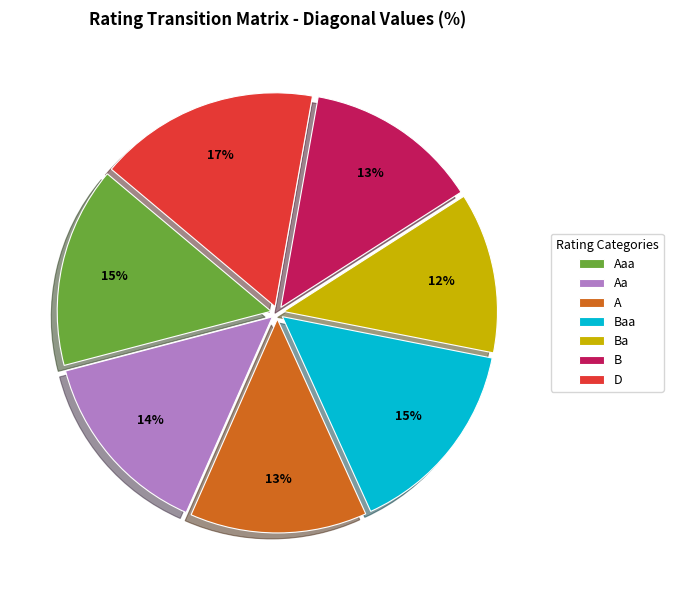

What is the smallest slice in the pie chart?

Ba